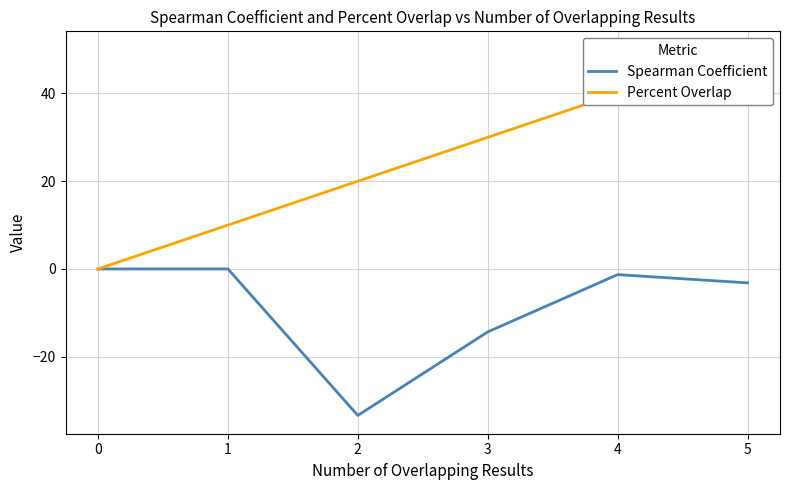

True or false: Percent Overlap and Spearman Coefficient cross at least once.

False